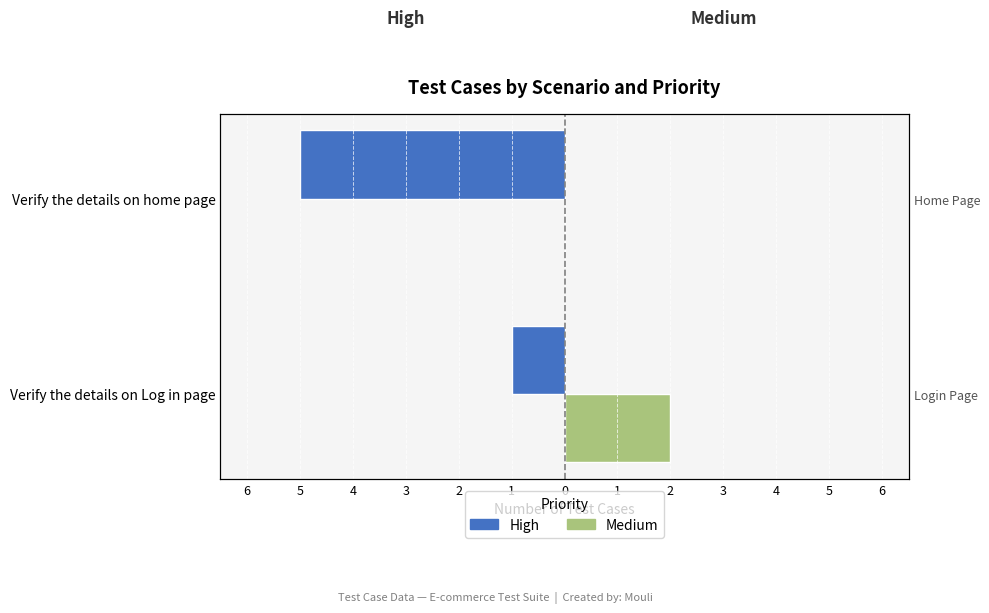

What is the sum of all Medium values?

2